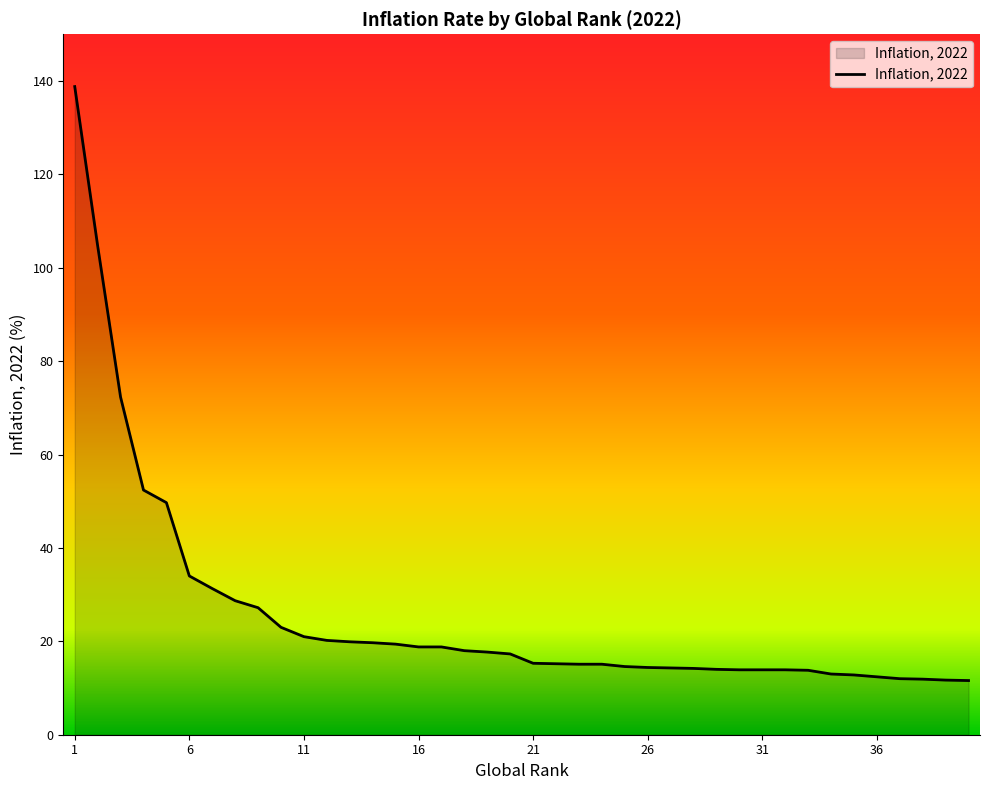

What is the maximum value shown in the chart?

138.8